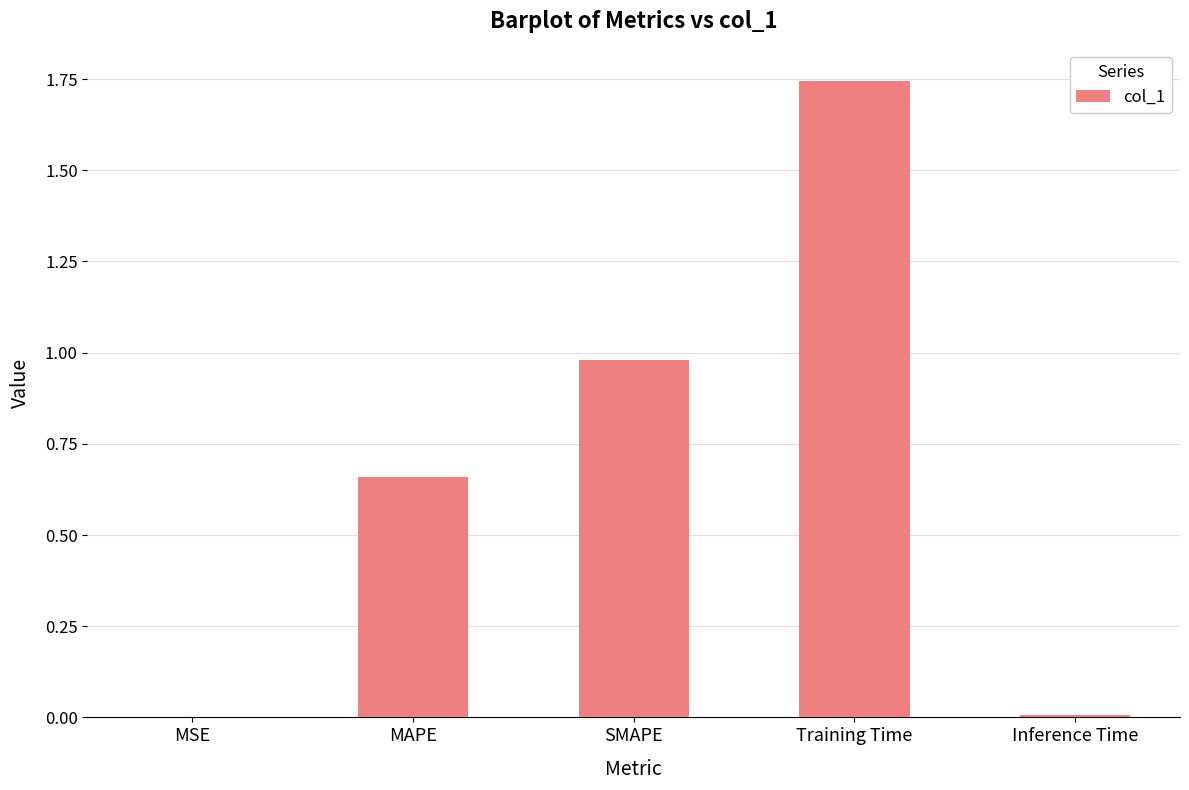

Which category has the highest value across all series?

Training Time